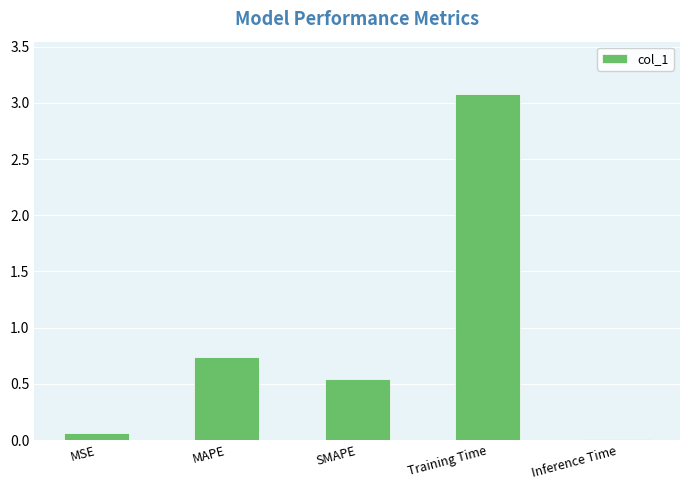

Read the value at Training Time.

3.1